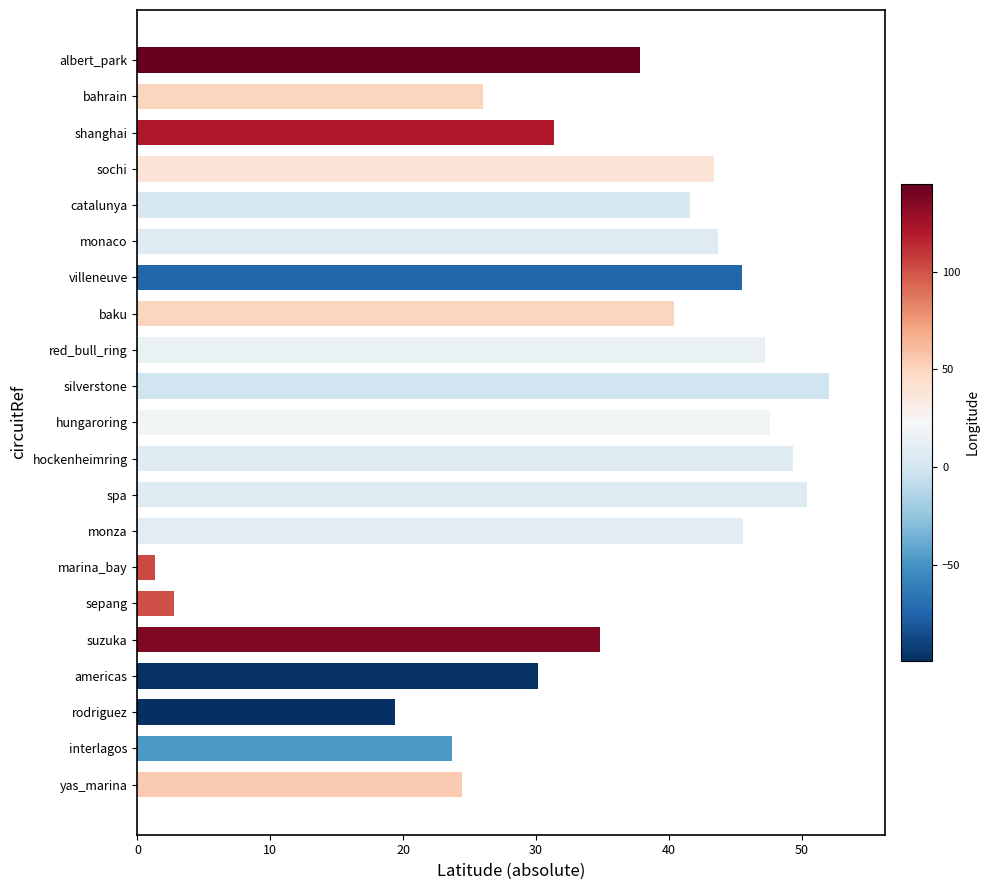

What is the sum of all values?

738.7